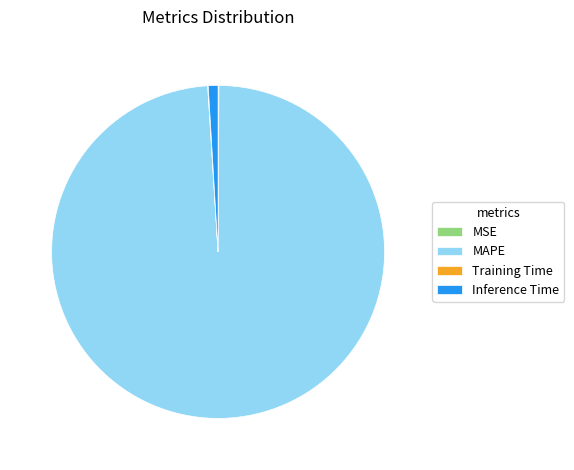

Does any single category account for the majority?

Yes